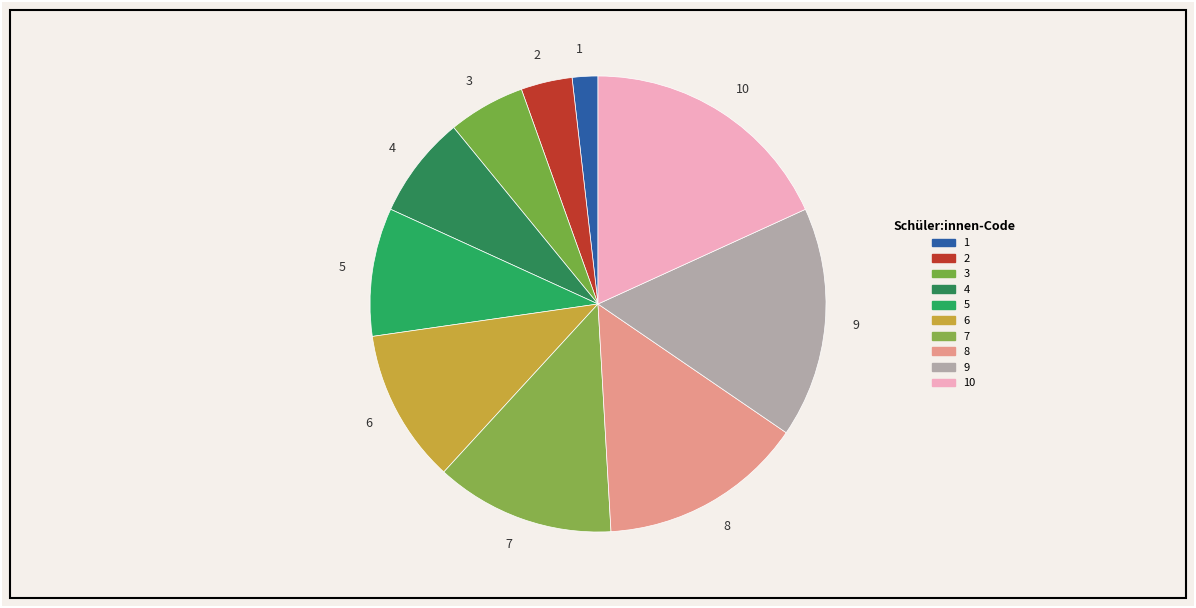

Which has a higher value, 4 or 3?

4